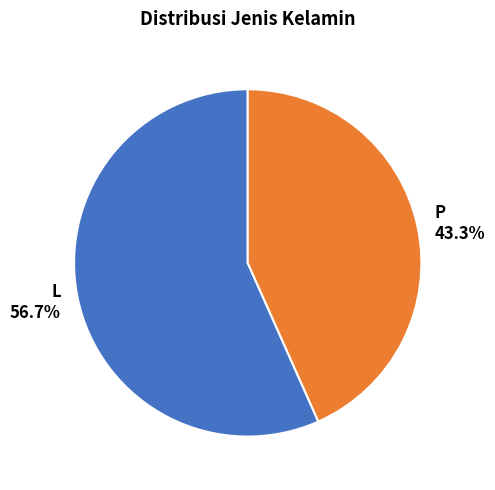

Is it true that L is 57% of the pie?

True